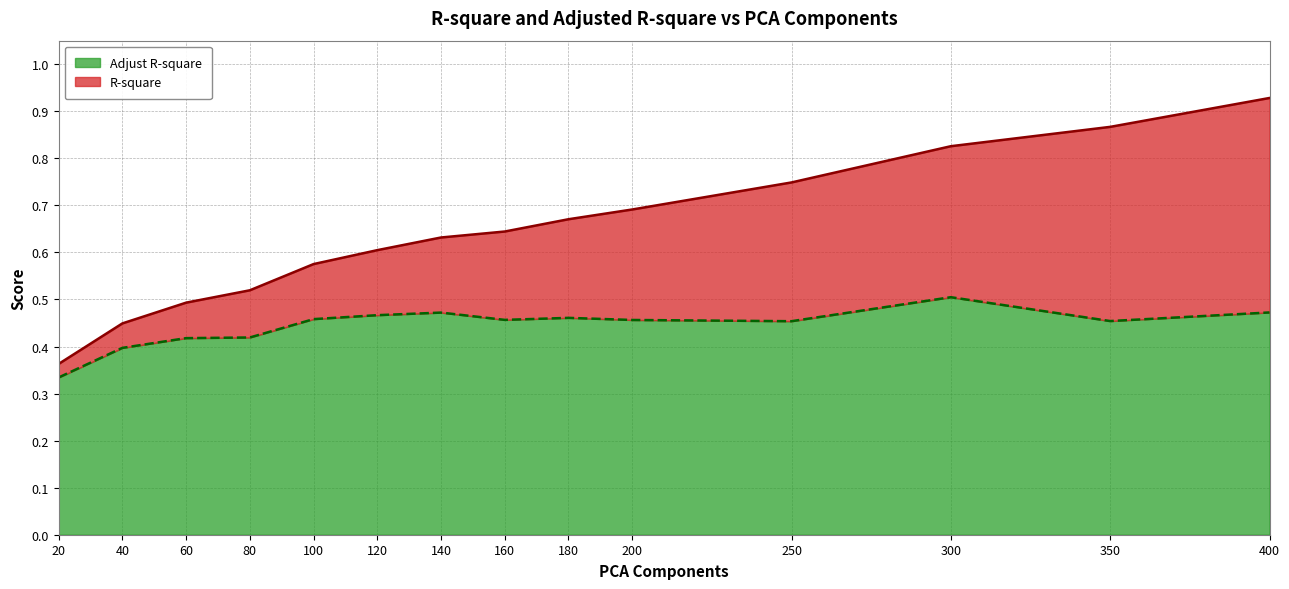

Which label corresponds to the smallest value in the chart?

20